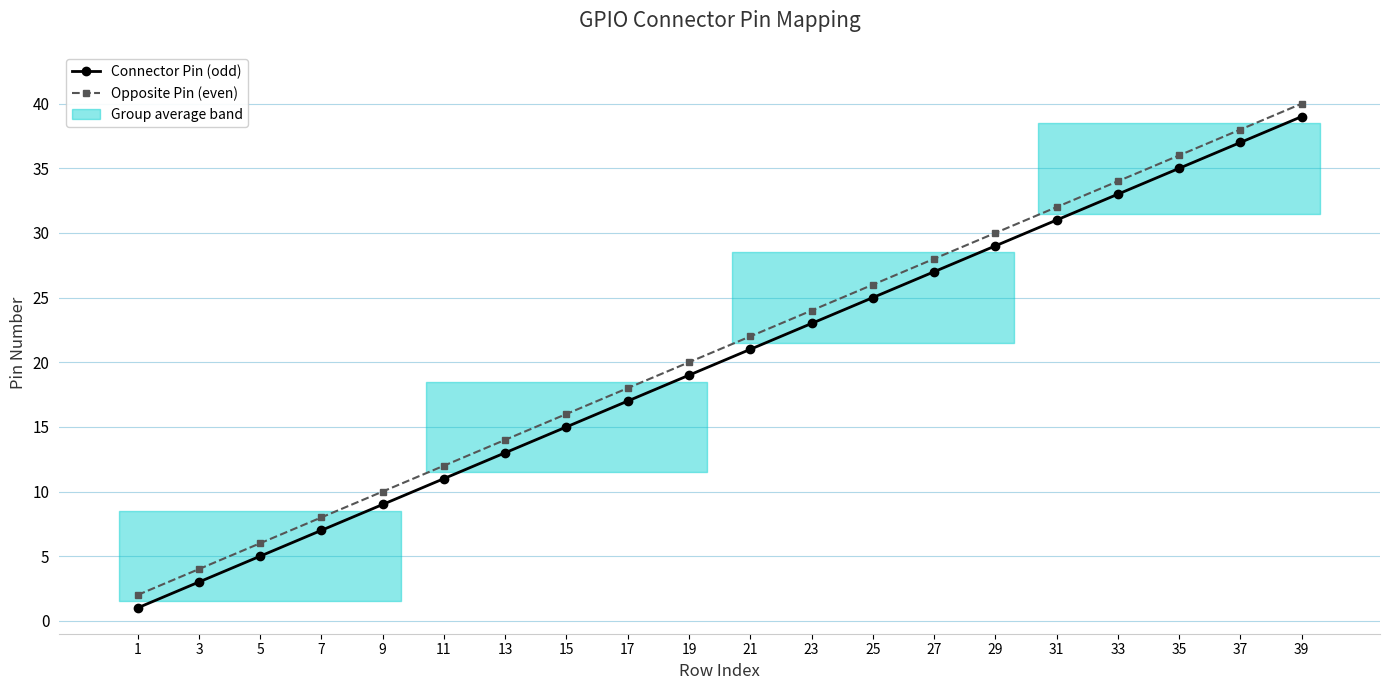

True or false: Connector Pin (odd) has more than 2 points higher than both neighbors.

False